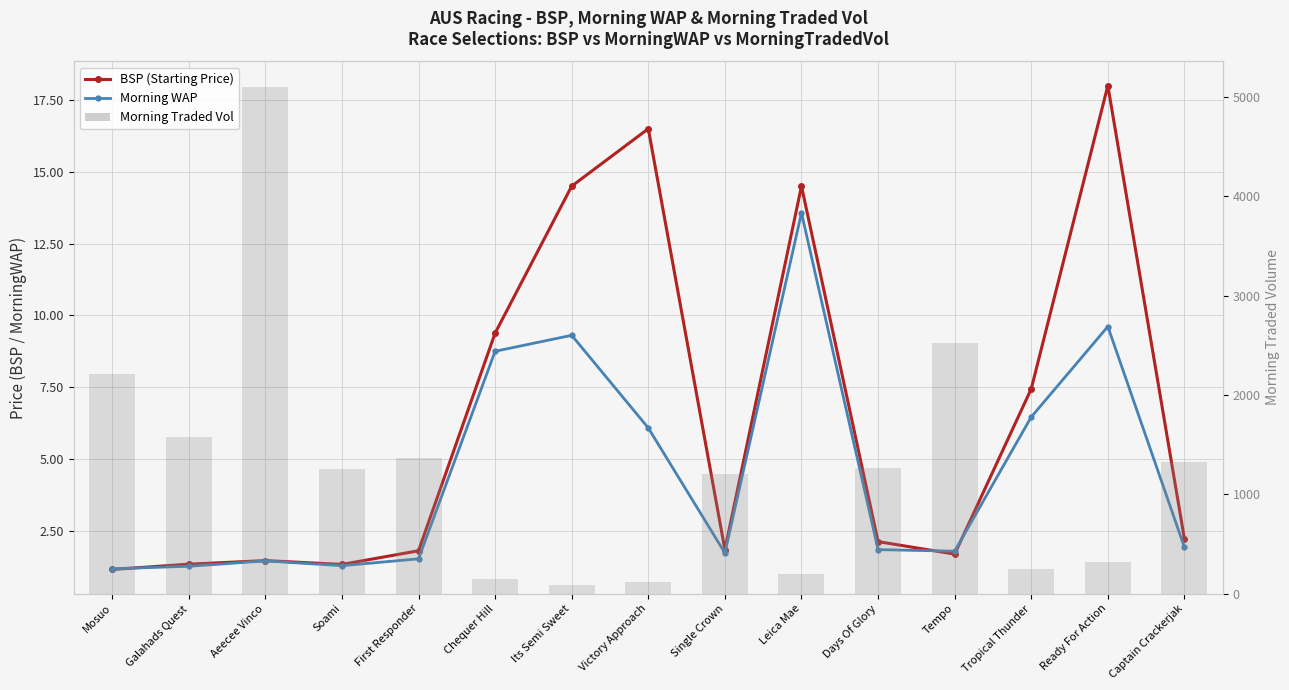

How many values in the BSP (Starting Price) series exceed 2?

8